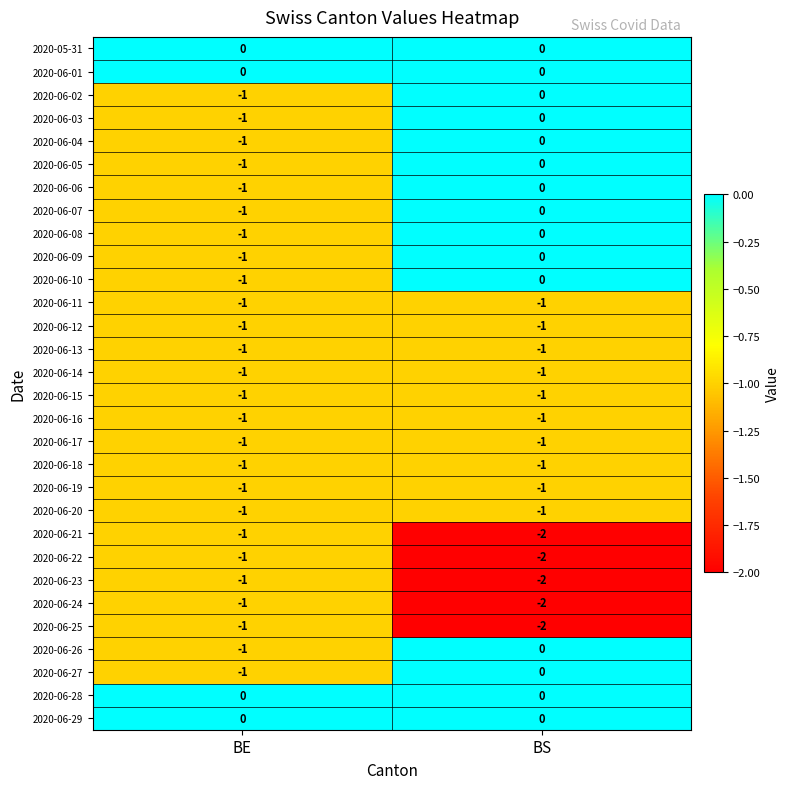

Count the number of categories in the chart.

2